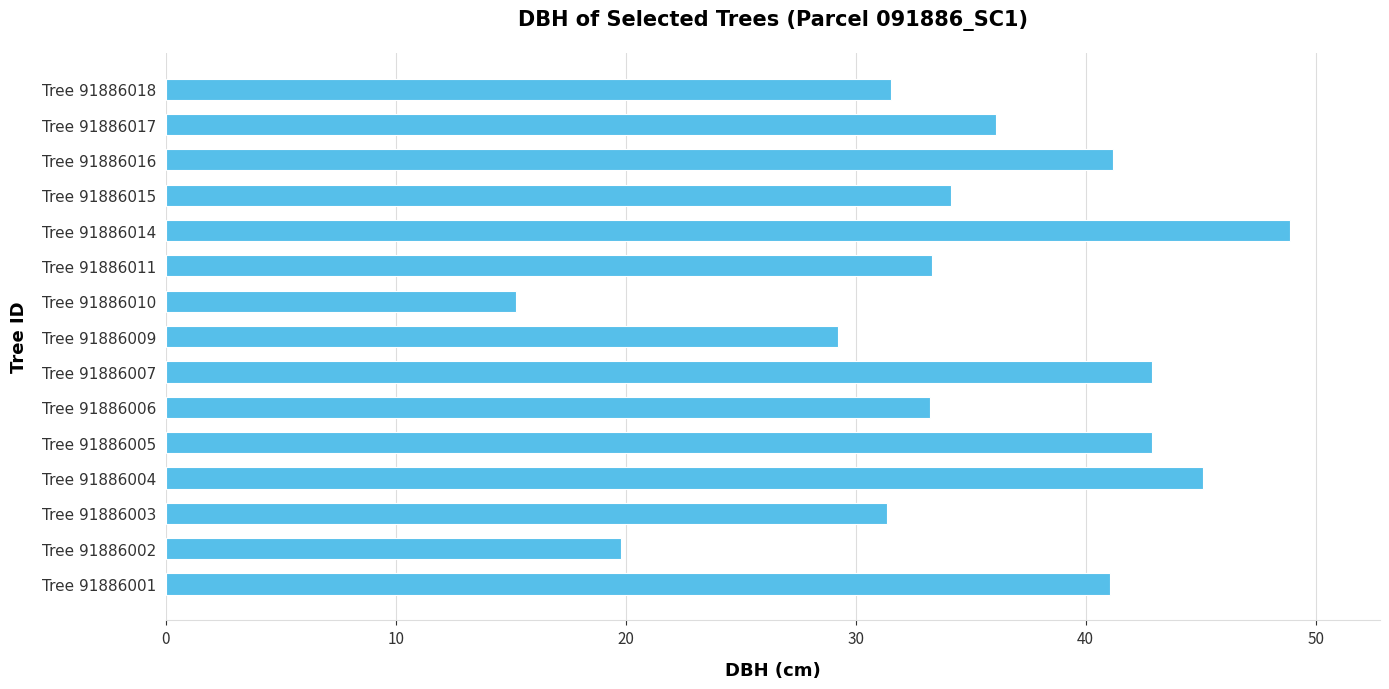

What is the smallest value displayed?

15.2